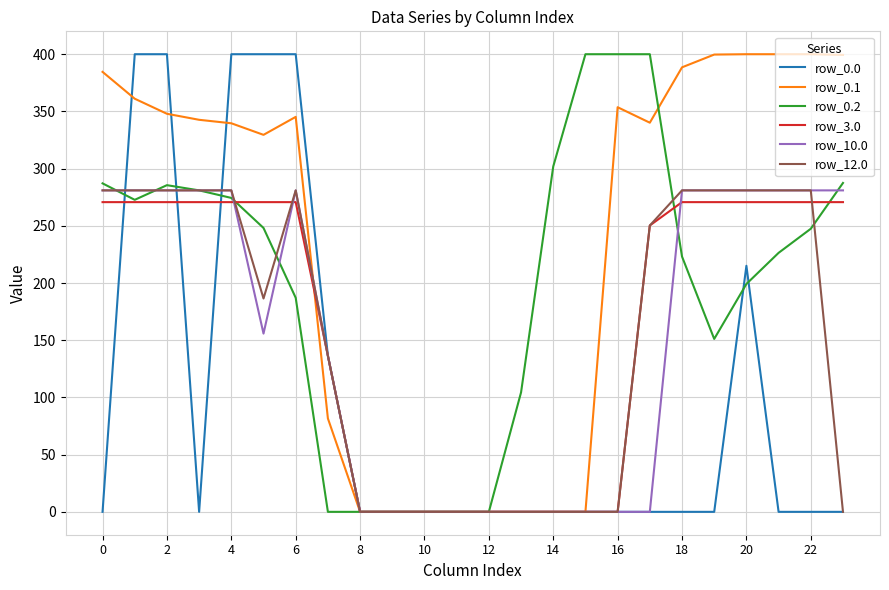

What is the maximum value shown in the chart?

400.0